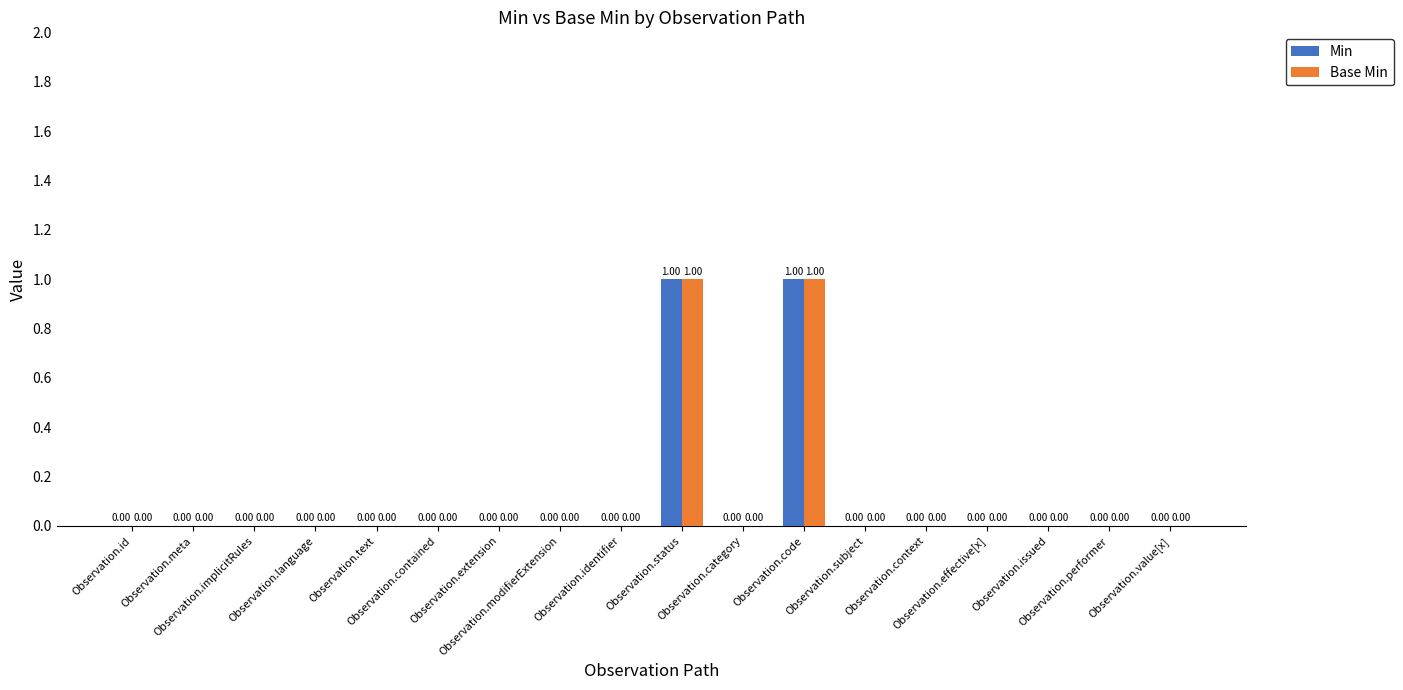

Are the bars horizontal?

No